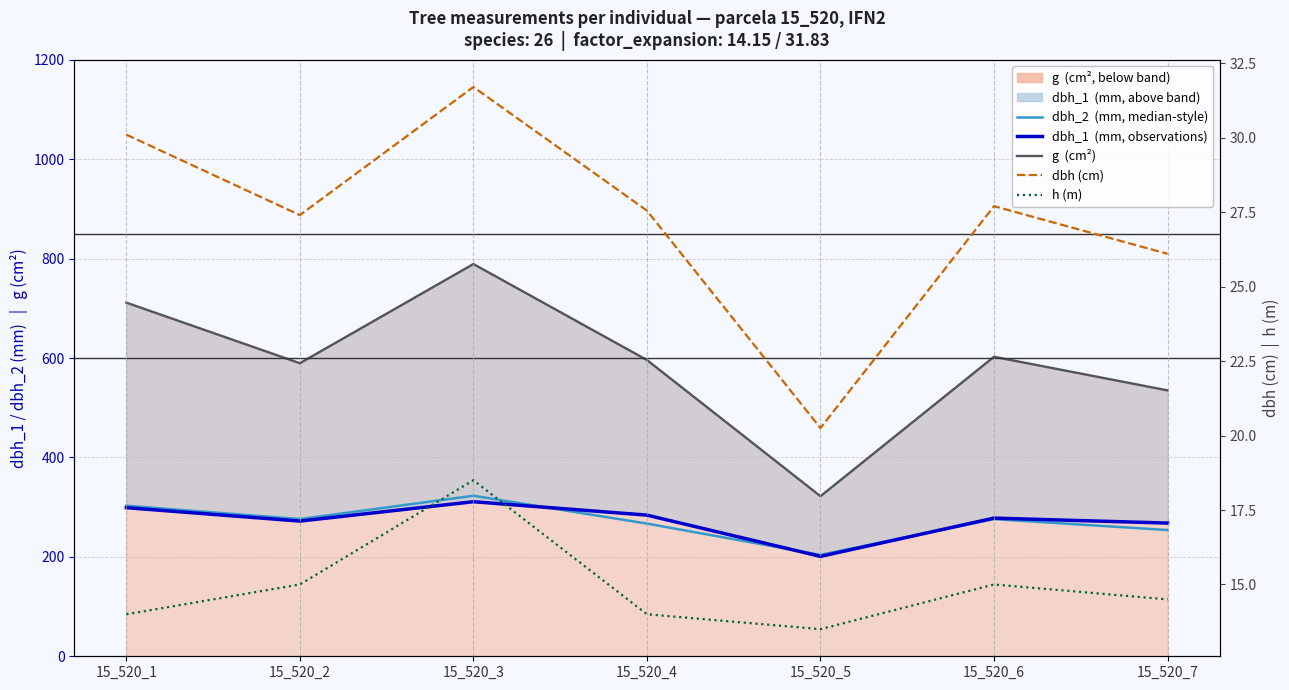

What are all the series names shown in the legend?

dbh_2  (mm, median-style), dbh_1  (mm, observations), g  (cm²), dbh (cm), h (m)